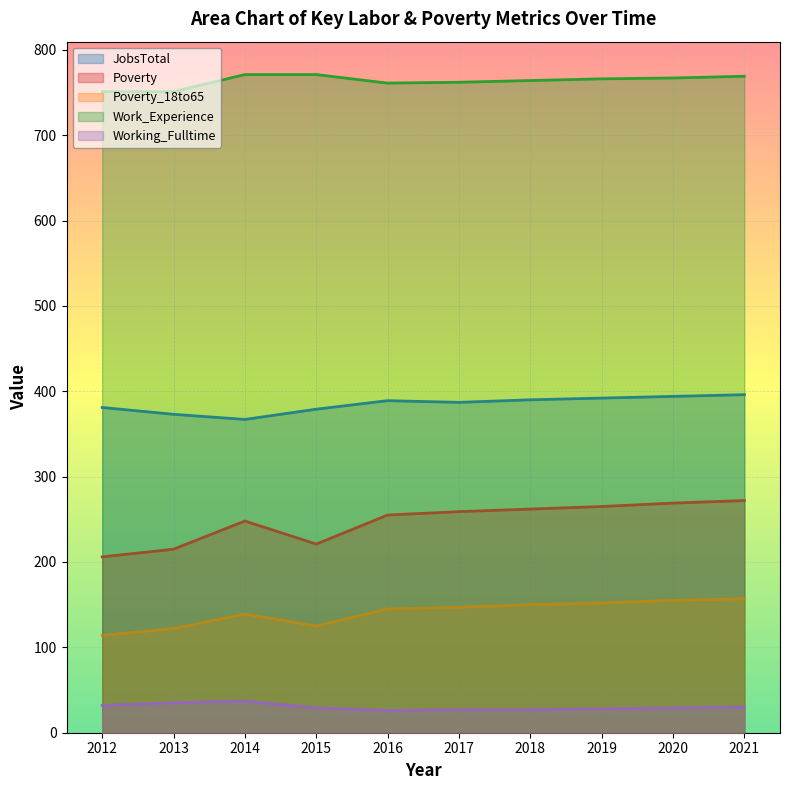

True or false: Work_Experience and JobsTotal cross at least once.

False